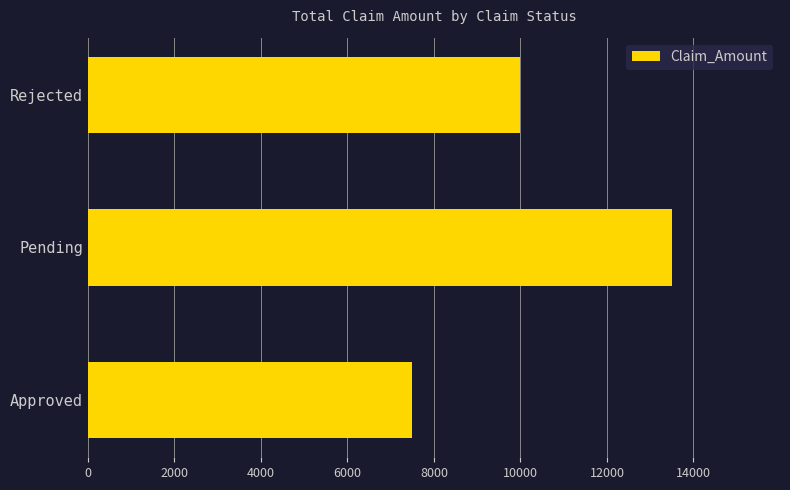

True or false: the data shows 12172 at Approved.

False